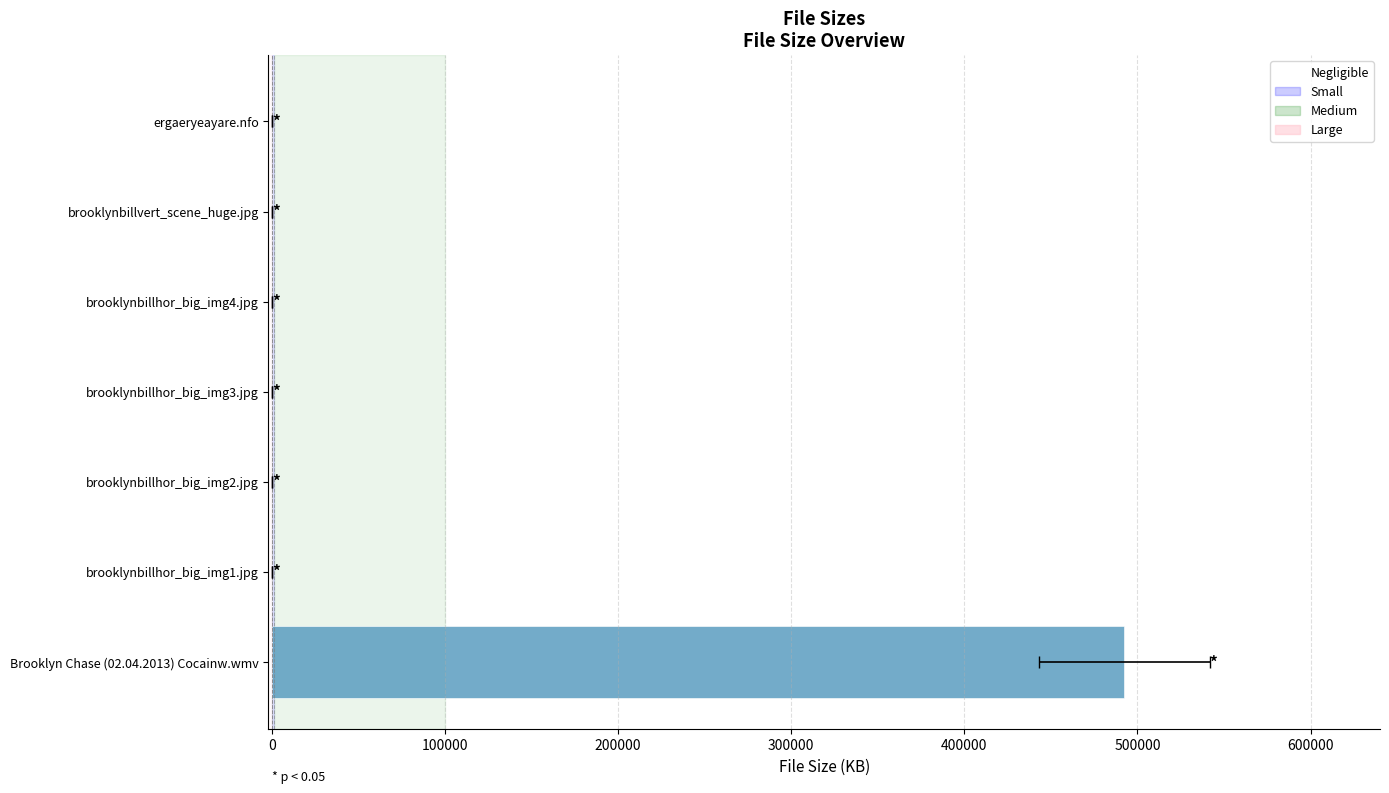

The chart shows a value of 44.8 at brooklynbillhor_big_img3.jpg. True or false?

False